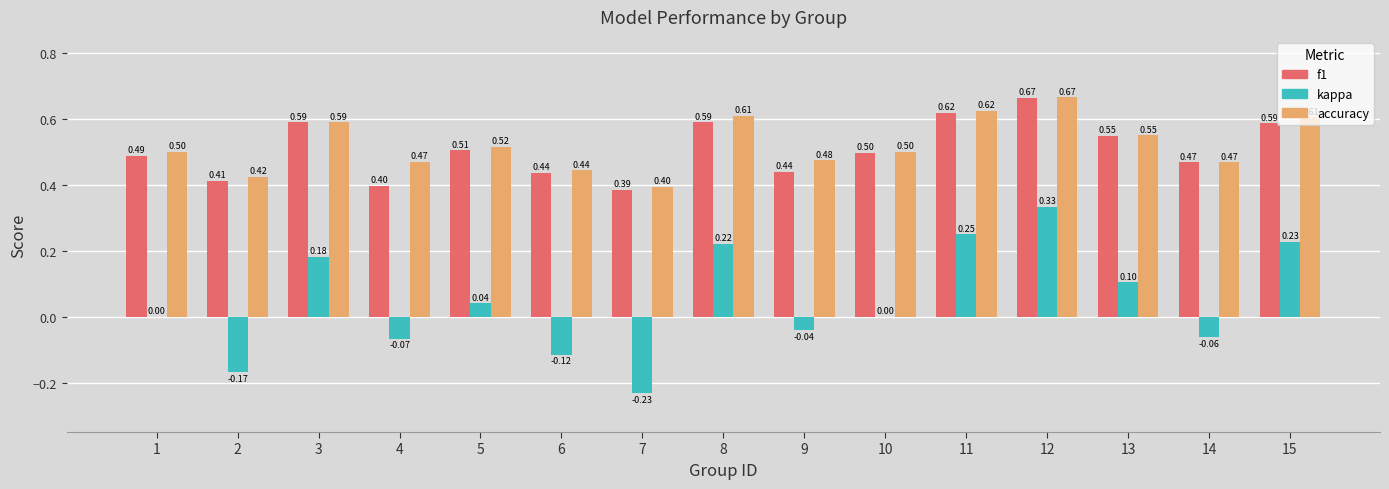

What are all the series names shown in the legend?

f1, kappa, accuracy